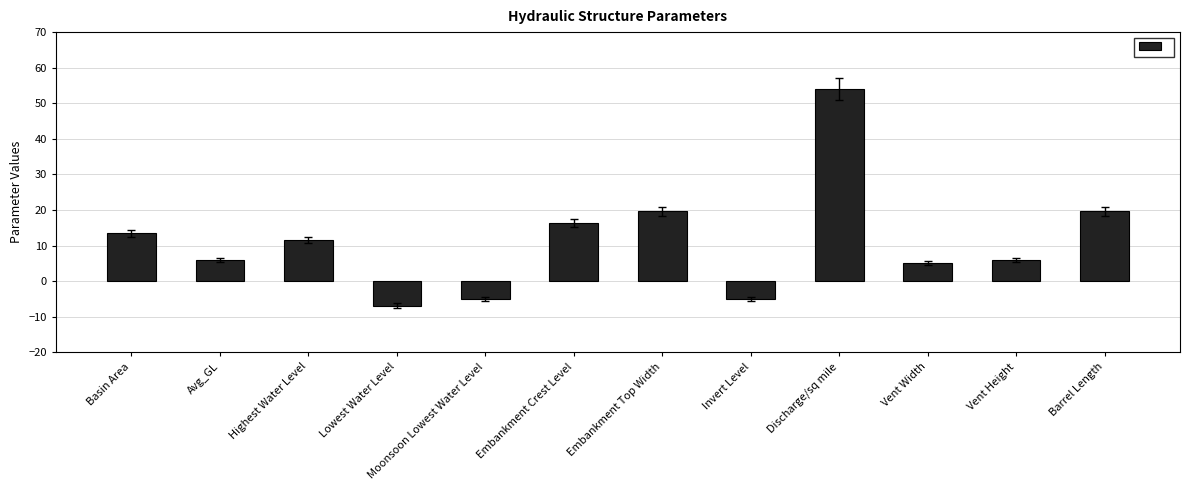

What is the ratio of the value at Discharge/sq mile to the value at Vent Height?

9.0